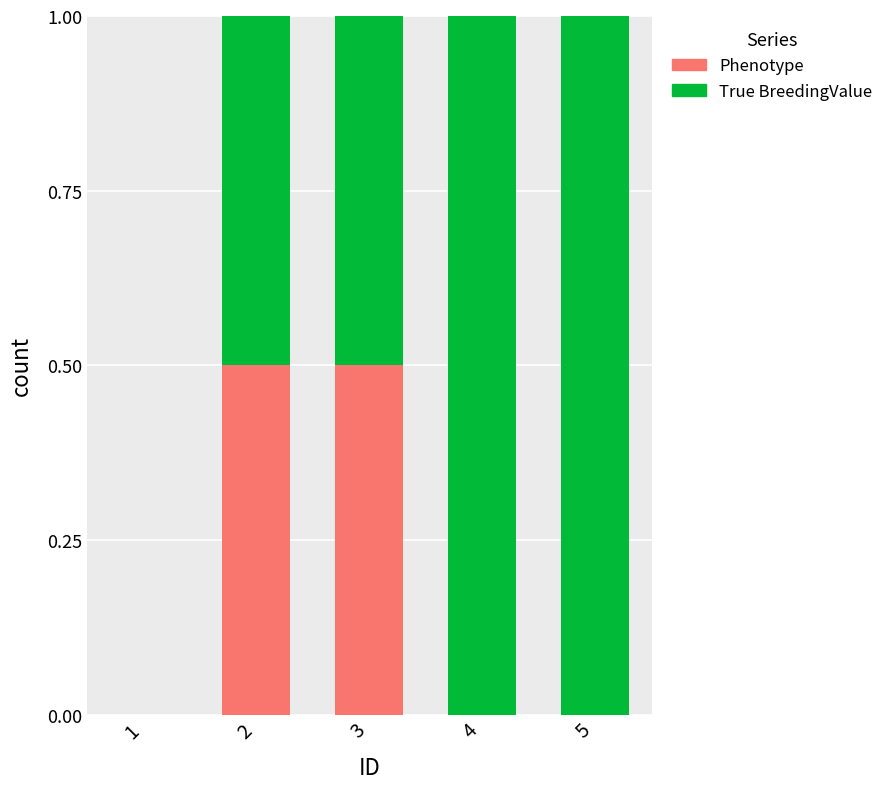

Is it true that Phenotype equals 0.0 at 1?

True